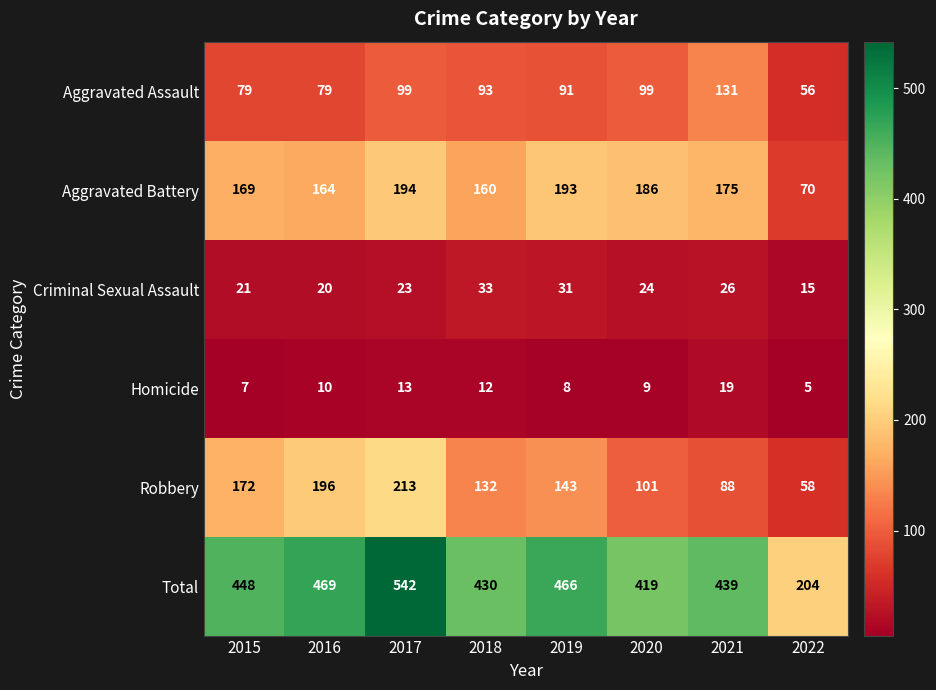

What is the difference between the maximum and minimum values in the Aggravated Assault series?

75